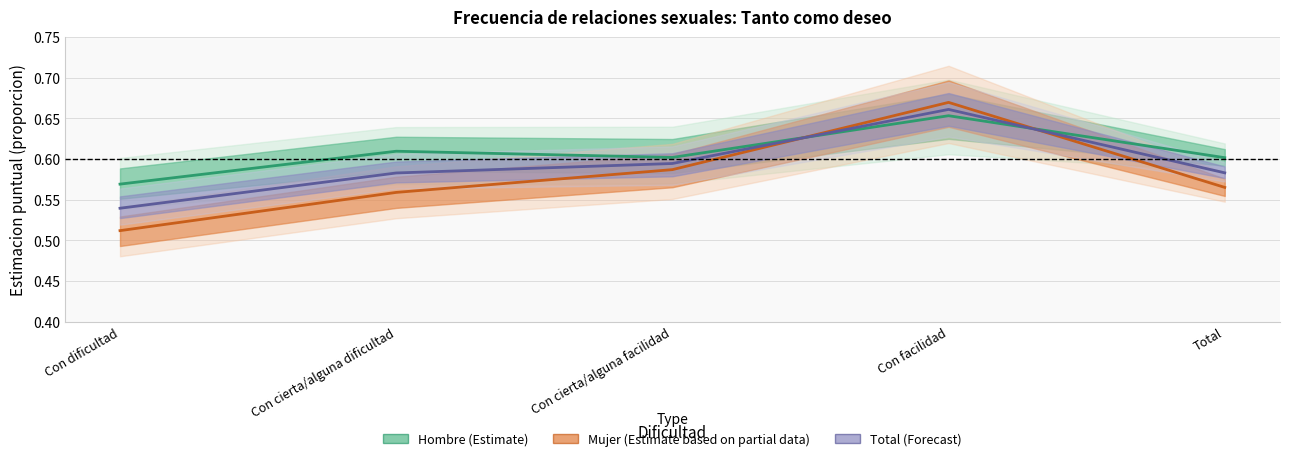

What is the difference between the maximum and second lowest values in the Total (Forecast) series?

0.1